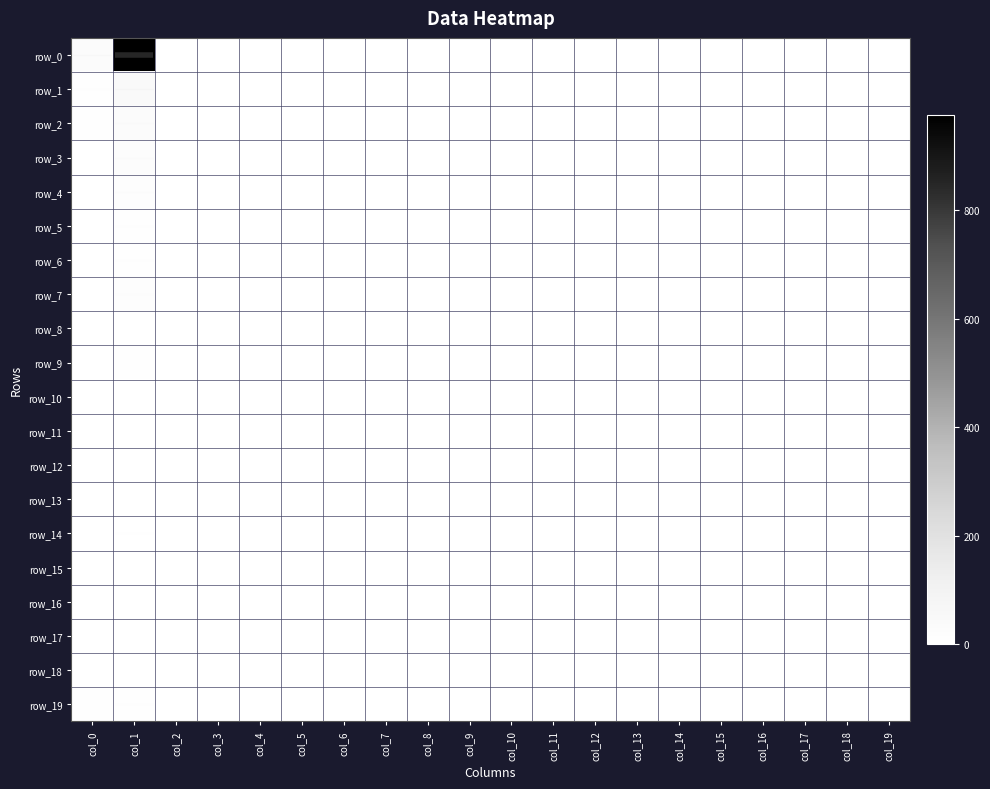

What is the difference between the second highest and minimum values in the row_19 series?

4